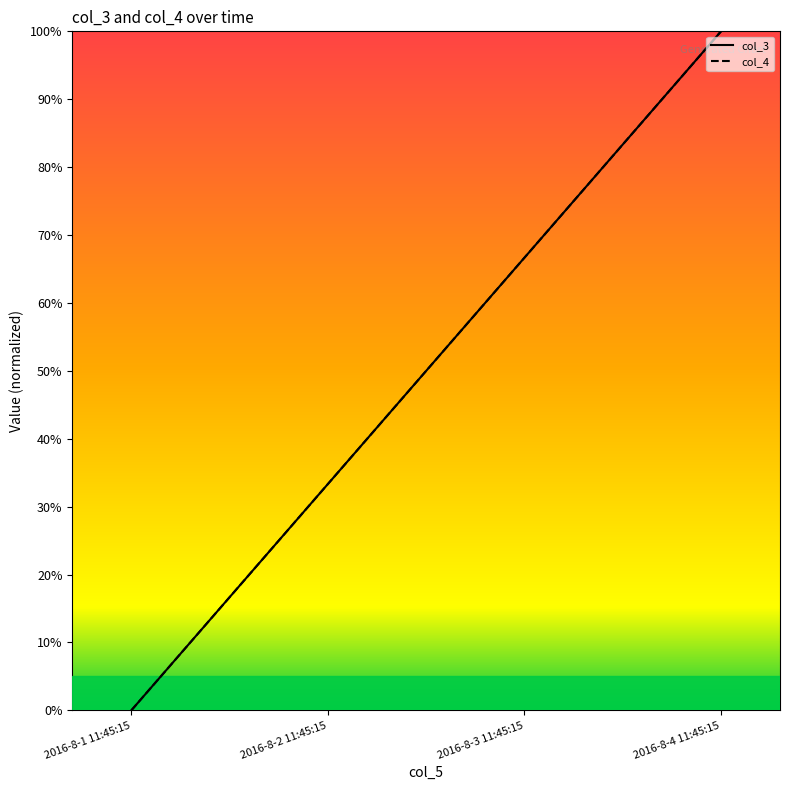

Is this an area chart (filled region under the line)?

No